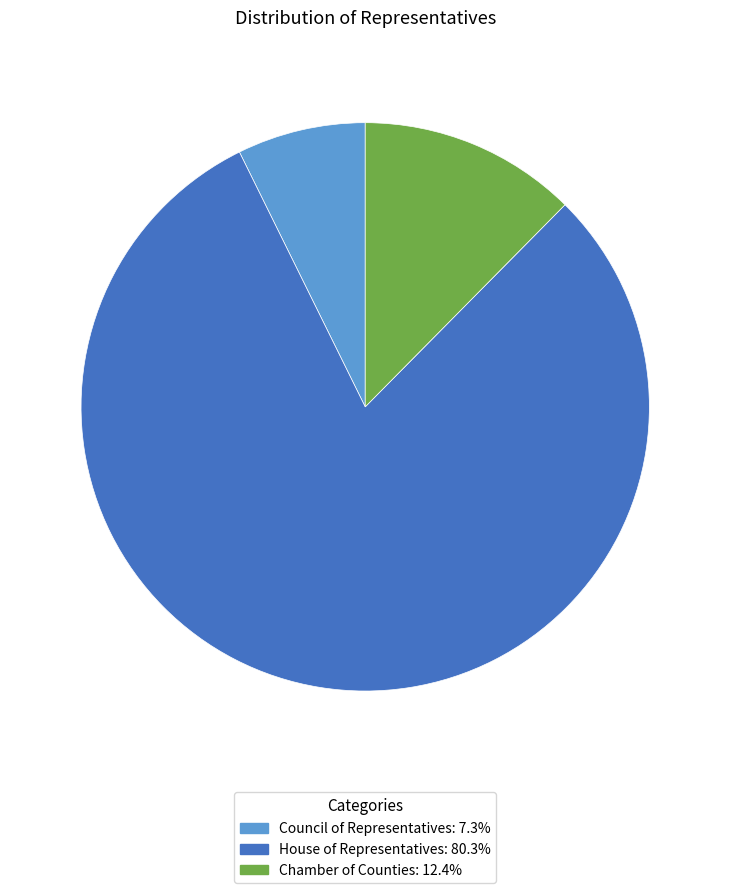

Which slice is the largest?

House of Representatives